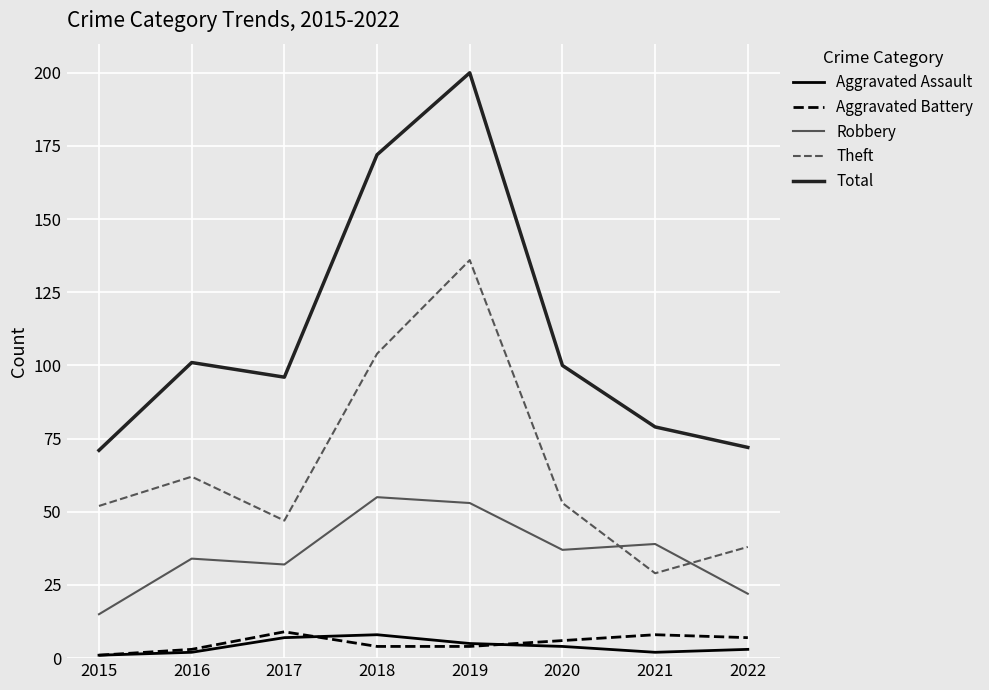

What is the average value of the Robbery series?

36